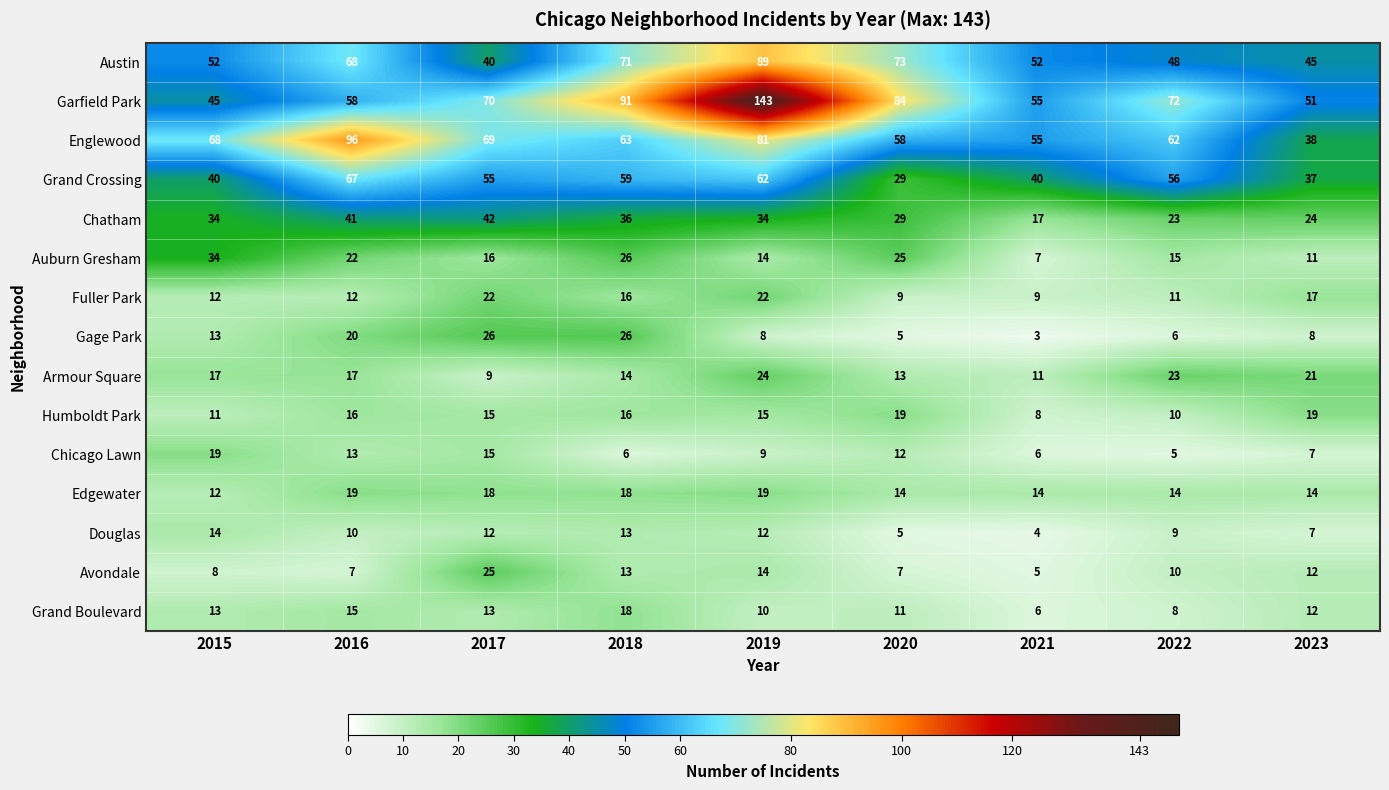

Which label corresponds to the largest value in the chart?

2019